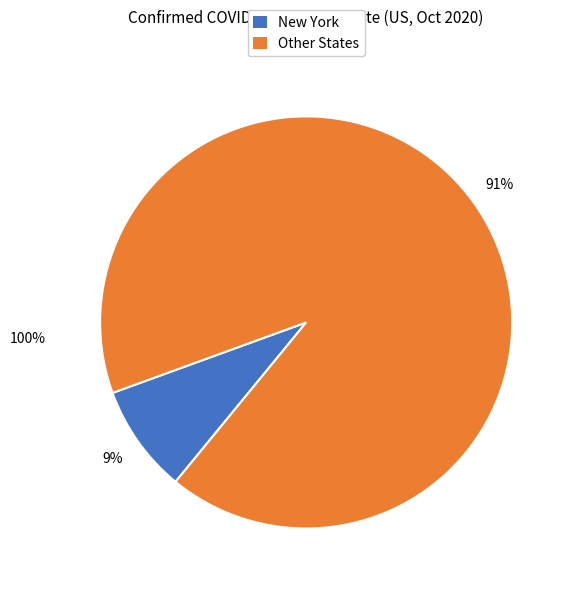

Which slice is the smallest?

New York